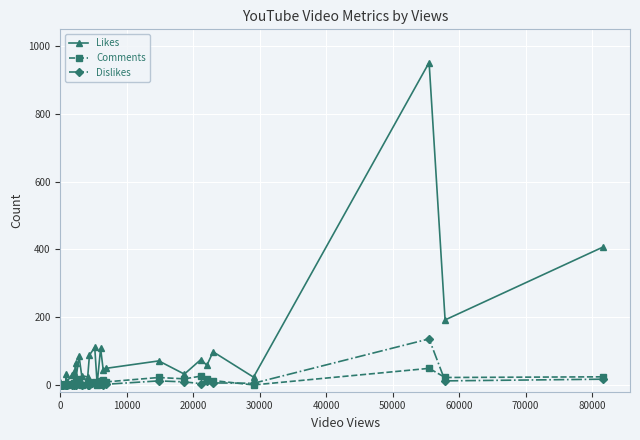

What are all the series names shown in the legend?

Likes, Comments, Dislikes